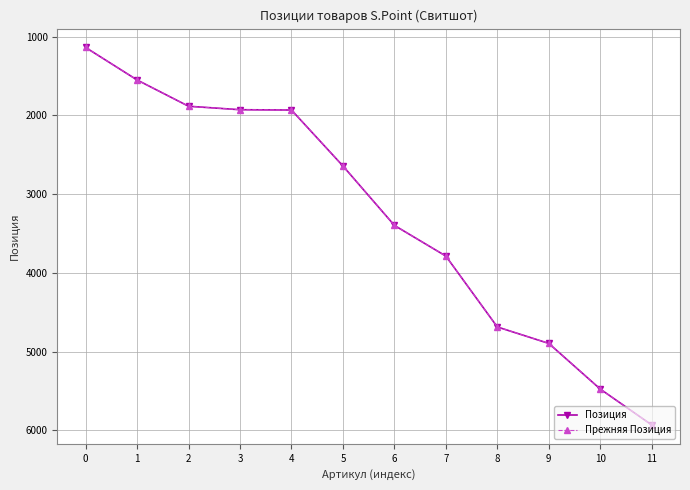

Rank the series at 9 from lowest to highest value.

Позиция, Прежняя Позиция